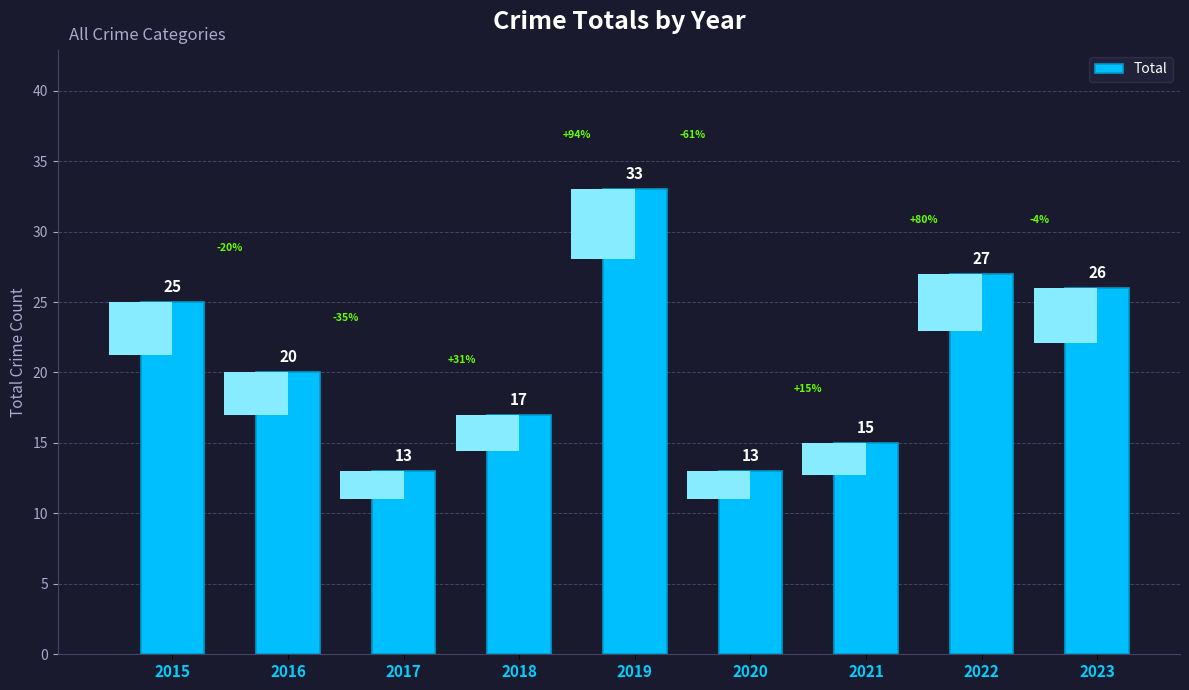

List the labels in order of value, largest first.

2019, 2022, 2023, 2015, 2016, 2018, 2021, 2017, 2020